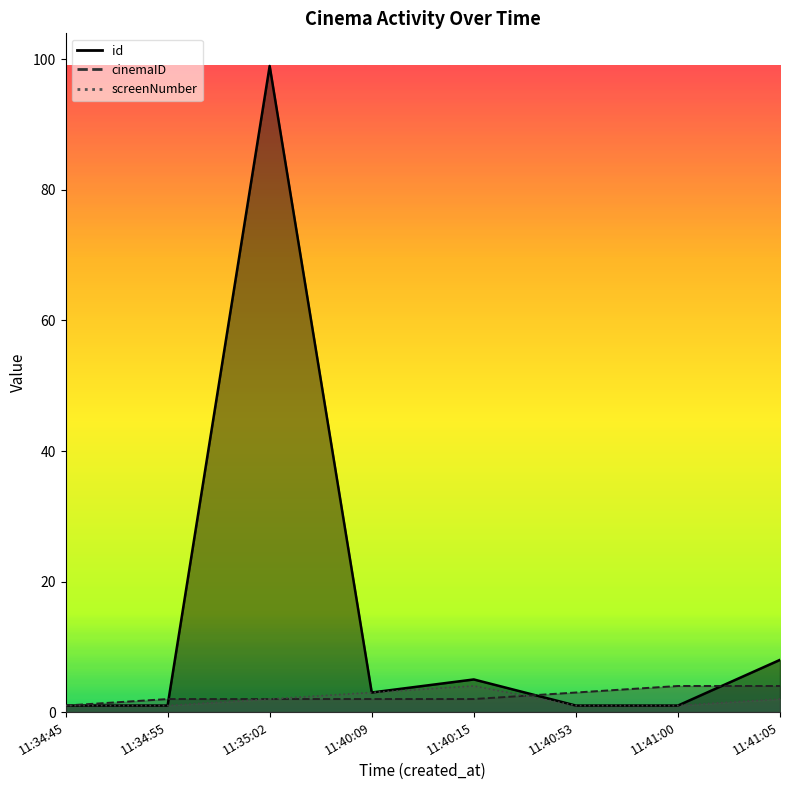

What is the maximum value for id?

99